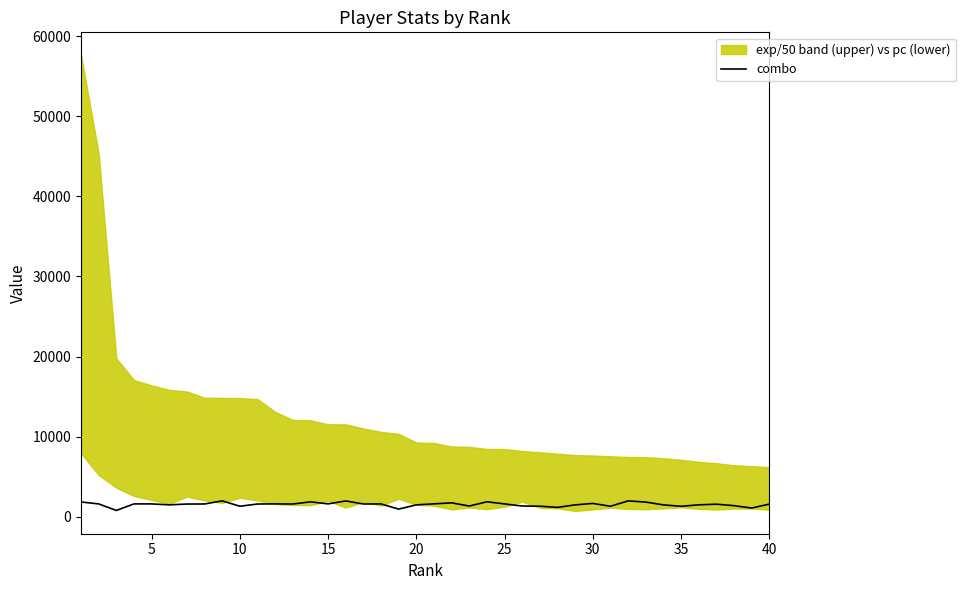

What is the highest value of the combo series?

1990